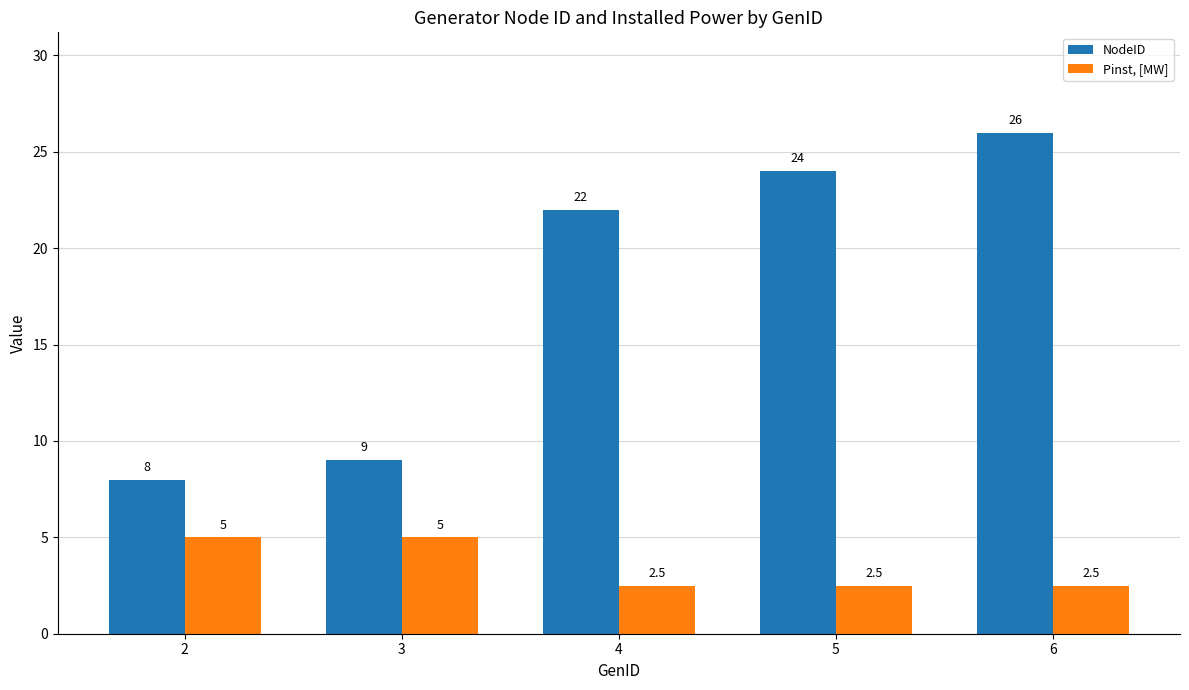

What is the minimum value shown in the chart?

2.5